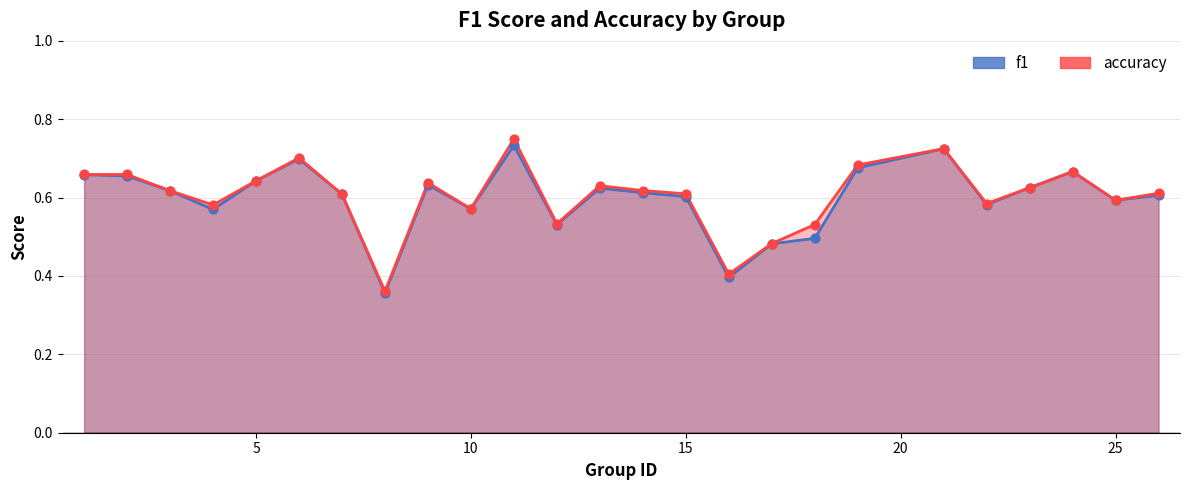

At which category is the sum across all series the highest?

11